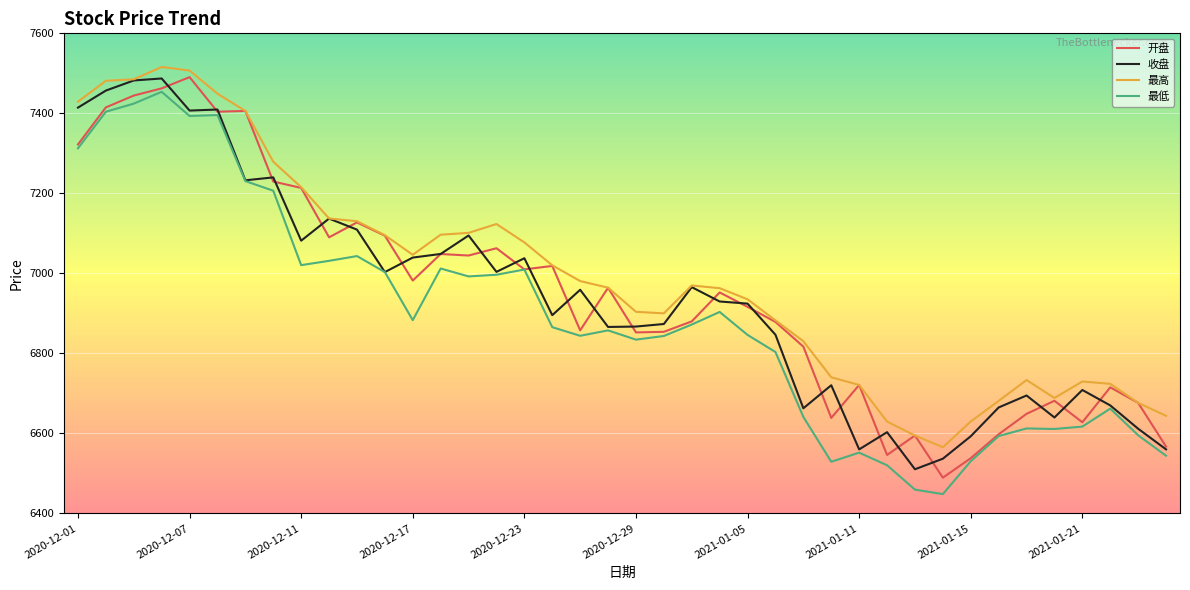

True or false: 开盘 has more than 1 points higher than both neighbors.

True